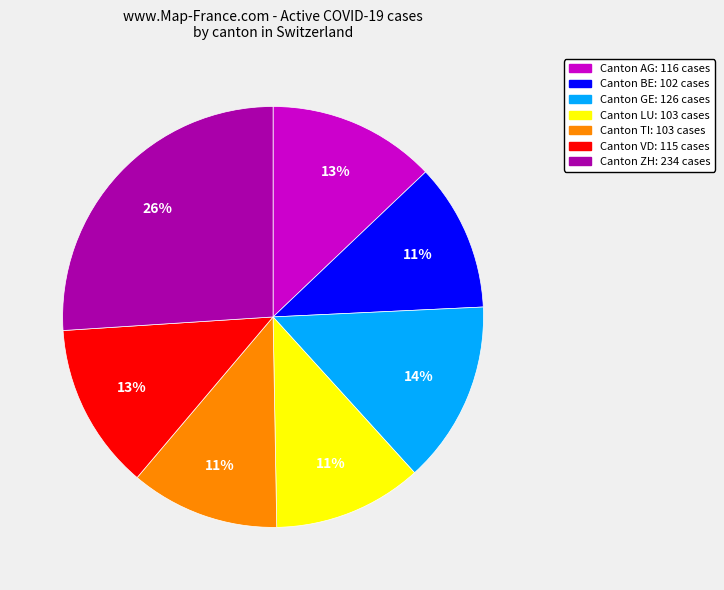

To the nearest percent, what is the average slice percentage?

14%